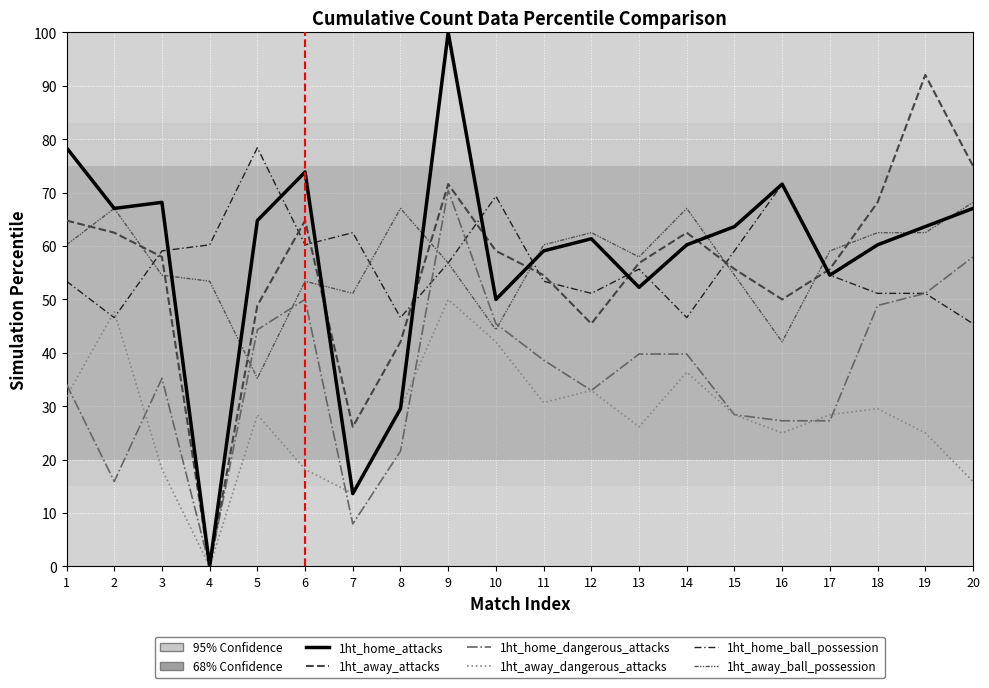

Reading left to right, list all the values displayed in this chart.

1ht_home_attacks: 1=78.4	2=67.0	3=68.2	4=0.0	5=64.8	6=73.9	7=13.6	8=29.5	9=100.0	10=50.0	11=59.1	12=61.4	13=52.3	14=60.2	15=63.6	16=71.6	17=54.5	18=60.2	19=63.6	20=67.0
1ht_away_attacks: 1=64.8	2=62.5	3=58.0	4=0.0	5=48.9	6=64.8	7=26.1	8=42.0	9=71.6	10=59.1	11=54.5	12=45.5	13=56.8	14=62.5	15=55.7	16=50.0	17=55.7	18=68.2	19=92.0	20=75.0
1ht_home_dangerous_attacks: 1=34.1	2=15.9	3=35.2	4=0.0	5=44.3	6=50.0	7=8.0	8=21.6	9=70.5	10=45.5	11=38.6	12=33.0	13=39.8	14=39.8	15=28.4	16=27.3	17=27.3	18=48.9	19=51.1	20=58.0
1ht_away_dangerous_attacks: 1=31.8	2=47.7	3=18.2	4=0.0	5=28.4	6=18.2	7=13.6	8=29.5	9=50.0	10=42.0	11=30.7	12=33.0	13=26.1	14=36.4	15=28.4	16=25.0	17=28.4	18=29.5	19=25.0	20=15.9
1ht_home_ball_possession: 1=53.4	2=46.6	3=59.1	4=60.2	5=78.4	6=60.2	7=62.5	8=46.6	9=56.8	10=69.3	11=53.4	12=51.1	13=55.7	14=46.6	15=59.1	16=71.6	17=54.5	18=51.1	19=51.1	20=45.5
1ht_away_ball_possession: 1=60.2	2=67.0	3=54.5	4=53.4	5=35.2	6=53.4	7=51.1	8=67.0	9=56.8	10=44.3	11=60.2	12=62.5	13=58.0	14=67.0	15=54.5	16=42.0	17=59.1	18=62.5	19=62.5	20=68.2